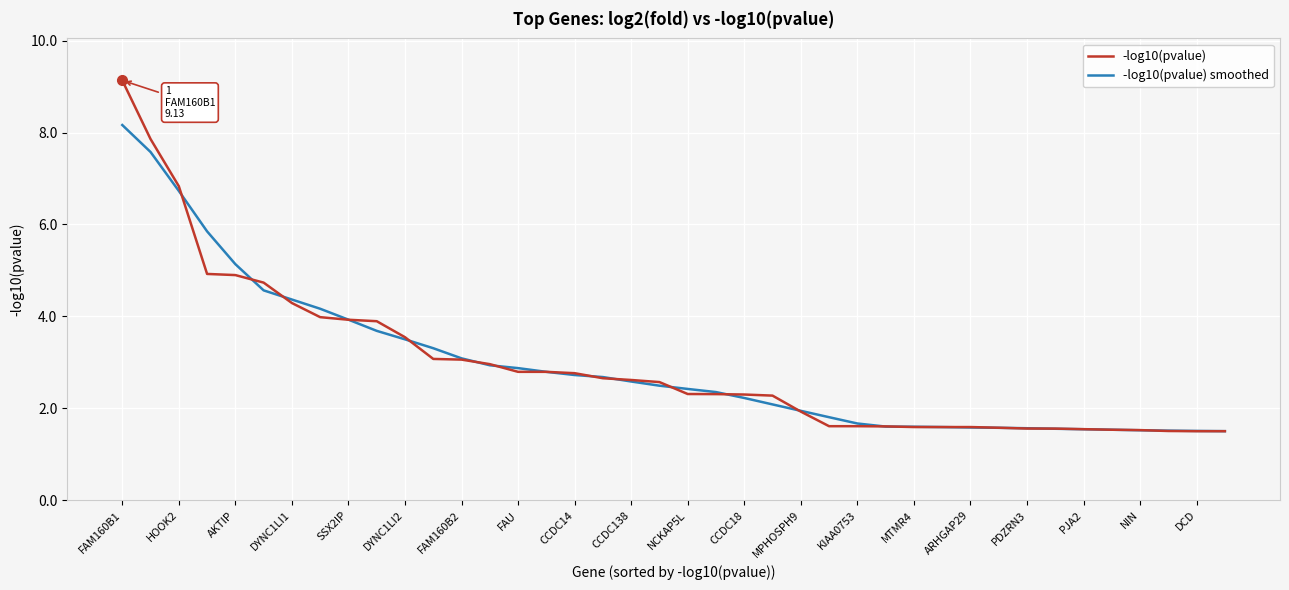

Which series has the largest range (max minus min)?

-log10(pvalue)